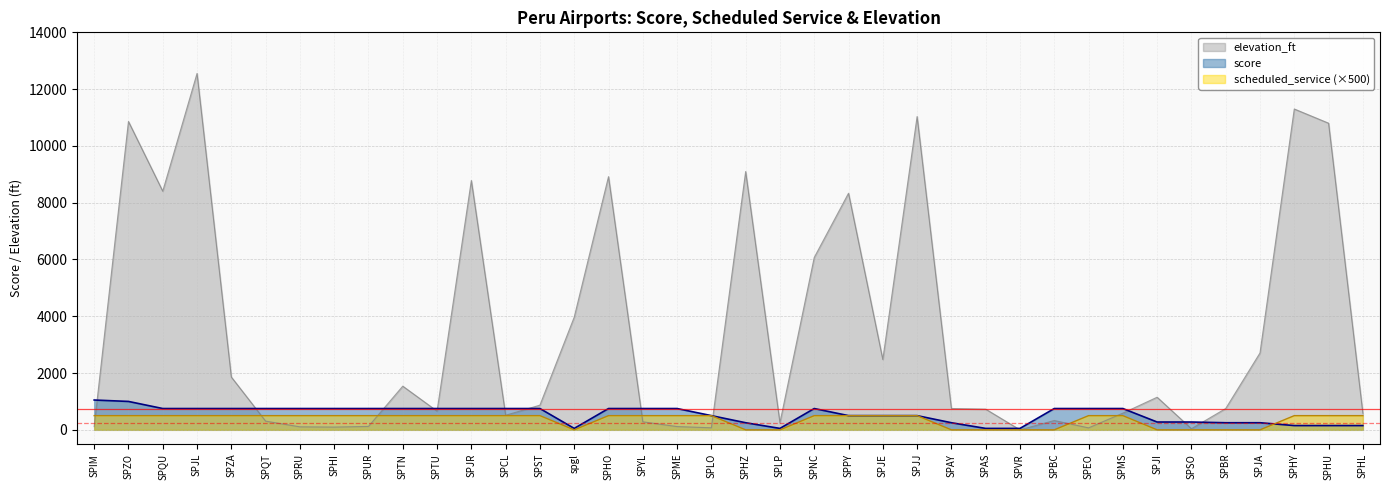

What is the spread (max minus min) of values at SPCL?

250